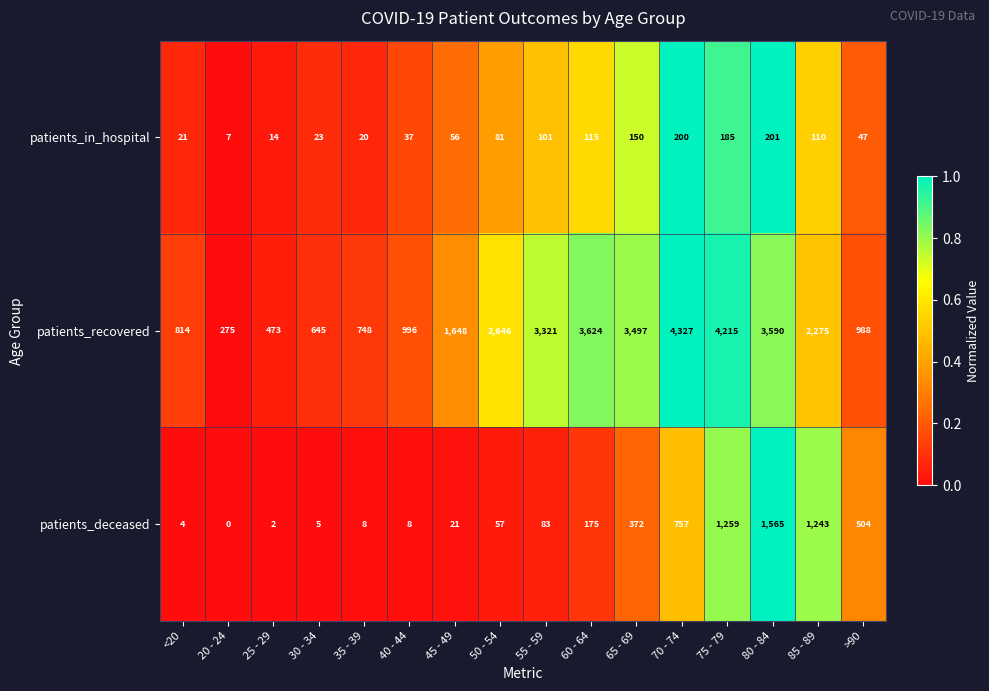

What is the sum of the patients_in_hospital values at >90 and 50 - 54?

128